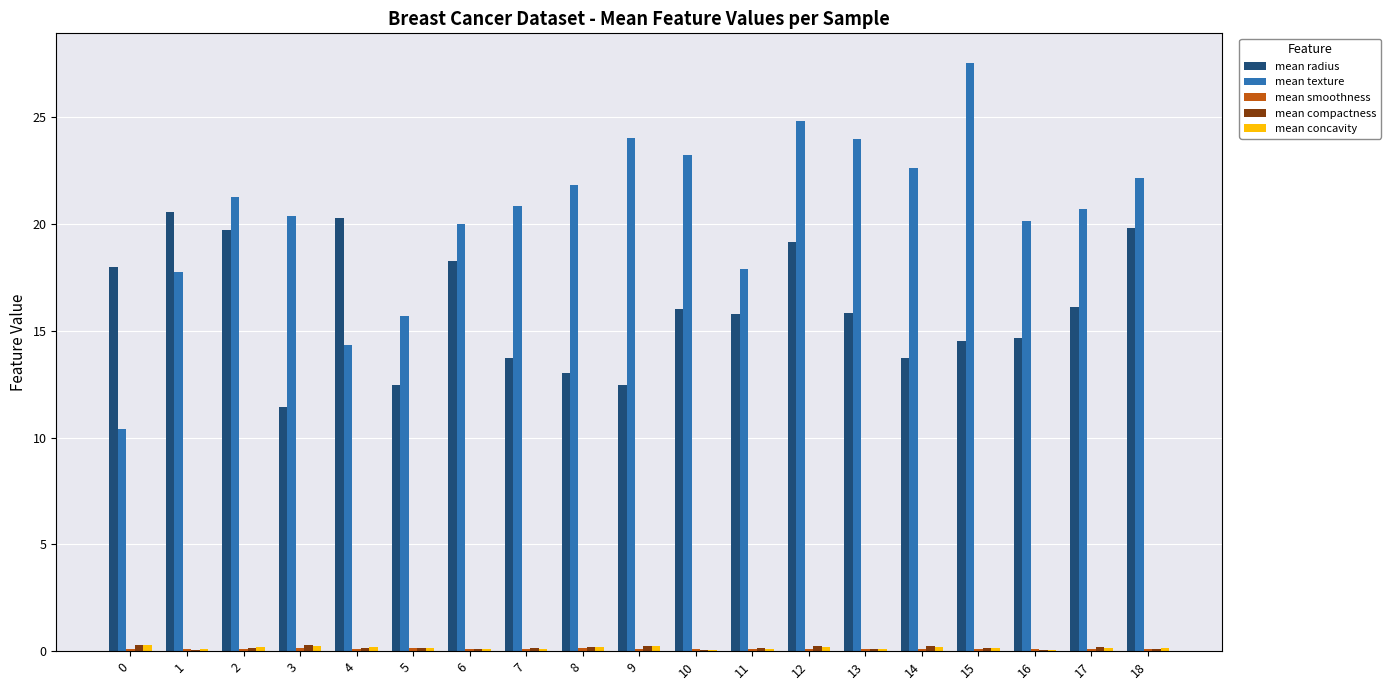

Which series has the largest total across all categories?

mean texture